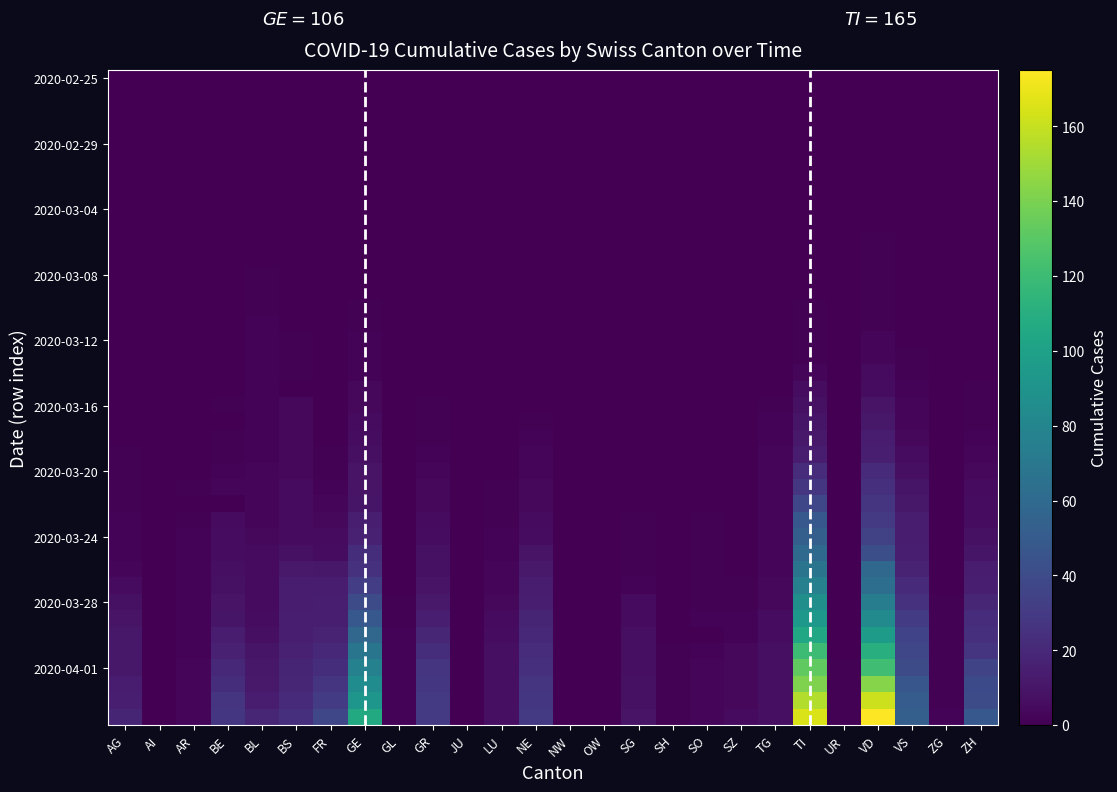

Reading left to right, what are all the values shown in this chart?

AG: 0=0	1=0	2=0	3=0	4=0	5=0	6=0	7=0	8=0	9=0	10=0	11=0	12=0	13=0	14=0	15=0	16=0	17=0	18=0	19=0	20=0	21=0	22=0	23=1	24=1	25=1	26=1	27=2	28=2	29=2	30=3	31=5	32=8	33=9	34=11	35=11	36=11	37=14	38=15	39=18
AI: 0=0	1=0	2=0	3=0	4=0	5=0	6=0	7=0	8=0	9=0	10=0	11=0	12=0	13=0	14=0	15=0	16=0	17=0	18=0	19=0	20=0	21=0	22=0	23=0	24=0	25=0	26=0	27=0	28=0	29=0	30=0	31=0	32=0	33=0	34=0	35=0	36=0	37=0	38=0	39=0
AR: 0=0	1=0	2=0	3=0	4=0	5=0	6=0	7=0	8=0	9=0	10=0	11=0	12=0	13=0	14=0	15=0	16=0	17=0	18=0	19=0	20=0	21=0	22=0	23=0	24=0	25=1	26=0	27=1	28=2	29=2	30=2	31=2	32=2	33=2	34=2	35=2	36=3	37=3	38=3	39=3
BE: 0=0	1=0	2=0	3=0	4=0	5=0	6=0	7=0	8=0	9=0	10=0	11=0	12=0	13=0	14=0	15=0	16=0	17=0	18=0	19=0	20=1	21=0	22=1	23=1	24=2	25=3	26=0	27=5	28=6	29=6	30=7	31=8	32=9	33=10	34=13	35=16	36=20	37=23	38=26	39=28
BL: 0=0	1=0	2=0	3=0	4=0	5=0	6=0	7=0	8=0	9=0	10=0	11=0	12=1	13=1	14=1	15=2	16=2	17=2	18=2	19=2	20=2	21=2	22=2	23=2	24=3	25=3	26=3	27=3	28=4	29=5	30=5	31=5	32=5	33=6	34=7	35=10	36=11	37=12	38=14	39=19
BS: 0=0	1=0	2=0	3=0	4=0	5=0	6=0	7=0	8=0	9=0	10=0	11=0	12=0	13=0	14=0	15=0	16=1	17=1	18=1	19=0	20=4	21=4	22=4	23=4	24=4	25=5	26=5	27=5	28=5	29=8	30=12	31=13	32=13	33=15	34=15	35=16	36=18	37=19	38=21	39=24
FR: 0=0	1=0	2=0	3=0	4=0	5=0	6=0	7=0	8=0	9=0	10=0	11=0	12=0	13=0	14=0	15=0	16=0	17=0	18=0	19=0	20=0	21=0	22=0	23=1	24=1	25=2	26=3	27=4	28=5	29=6	30=11	31=14	32=15	33=15	34=17	35=20	36=23	37=26	38=31	39=37
GE: 0=0	1=0	2=0	3=0	4=0	5=0	6=0	7=0	8=0	9=0	10=0	11=0	12=0	13=0	14=1	15=1	16=2	17=2	18=2	19=4	20=4	21=5	22=6	23=7	24=9	25=9	26=10	27=15	28=16	29=23	30=25	31=32	32=40	33=48	34=58	35=68	36=77	37=85	38=92	39=106
GL: 0=0	1=0	2=0	3=0	4=0	5=0	6=0	7=0	8=0	9=0	10=0	11=0	12=0	13=0	14=0	15=0	16=0	17=0	18=0	19=0	20=0	21=0	22=0	23=0	24=0	25=0	26=0	27=0	28=0	29=0	30=0	31=0	32=1	33=1	34=2	35=2	36=2	37=2	38=2	39=2
GR: 0=0	1=0	2=0	3=0	4=0	5=0	6=0	7=0	8=0	9=0	10=0	11=0	12=0	13=0	14=0	15=0	16=0	17=0	18=0	19=0	20=1	21=1	22=1	23=2	24=3	25=4	26=4	27=5	28=6	29=8	30=8	31=9	32=12	33=15	34=19	35=23	36=26	37=28	38=30	39=30
JU: 0=0	1=0	2=0	3=0	4=0	5=0	6=0	7=0	8=0	9=0	10=0	11=0	12=0	13=0	14=0	15=0	16=0	17=0	18=0	19=0	20=0	21=0	22=0	23=0	24=0	25=0	26=0	27=0	28=0	29=0	30=0	31=0	32=0	33=0	34=0	35=0	36=0	37=0	38=0	39=0
LU: 0=0	1=0	2=0	3=0	4=0	5=0	6=0	7=0	8=0	9=0	10=0	11=0	12=0	13=0	14=0	15=0	16=0	17=0	18=0	19=0	20=0	21=0	22=0	23=0	24=0	25=1	26=1	27=1	28=2	29=2	30=3	31=3	32=4	33=5	34=6	35=7	36=7	37=7	38=7	39=7
NE: 0=0	1=0	2=0	3=0	4=0	5=0	6=0	7=0	8=0	9=0	10=0	11=0	12=0	13=0	14=0	15=0	16=0	17=0	18=0	19=0	20=0	21=1	22=2	23=3	24=3	25=4	26=4	27=5	28=6	29=9	30=12	31=13	32=15	33=18	34=20	35=22	36=24	37=27	38=28	39=30
NW: 0=0	1=0	2=0	3=0	4=0	5=0	6=0	7=0	8=0	9=0	10=0	11=0	12=0	13=0	14=0	15=0	16=0	17=0	18=0	19=0	20=0	21=0	22=0	23=0	24=0	25=0	26=0	27=0	28=0	29=0	30=0	31=0	32=0	33=0	34=0	35=0	36=0	37=0	38=0	39=0
OW: 0=0	1=0	2=0	3=0	4=0	5=0	6=0	7=0	8=0	9=0	10=0	11=0	12=0	13=0	14=0	15=0	16=0	17=0	18=0	19=0	20=0	21=0	22=0	23=0	24=0	25=0	26=0	27=0	28=0	29=0	30=0	31=0	32=0	33=0	34=0	35=0	36=0	37=0	38=0	39=0
SG: 0=0	1=0	2=0	3=0	4=0	5=0	6=0	7=0	8=0	9=0	10=0	11=0	12=0	13=0	14=0	15=0	16=0	17=0	18=0	19=0	20=0	21=0	22=0	23=0	24=0	25=0	26=0	27=1	28=1	29=1	30=1	31=2	32=5	33=5	34=7	35=7	36=7	37=8	38=8	39=9
SH: 0=0	1=0	2=0	3=0	4=0	5=0	6=0	7=0	8=0	9=0	10=0	11=0	12=0	13=0	14=0	15=0	16=0	17=0	18=0	19=0	20=0	21=0	22=0	23=0	24=0	25=0	26=0	27=0	28=0	29=0	30=0	31=0	32=0	33=0	34=0	35=1	36=1	37=1	38=1	39=1
SO: 0=0	1=0	2=0	3=0	4=0	5=0	6=0	7=0	8=0	9=0	10=0	11=0	12=0	13=0	14=0	15=0	16=0	17=0	18=0	19=0	20=0	21=0	22=0	23=0	24=0	25=0	26=0	27=1	28=1	29=1	30=1	31=1	32=1	33=2	34=0	35=2	36=3	37=3	38=3	39=3
SZ: 0=0	1=0	2=0	3=0	4=0	5=0	6=0	7=0	8=0	9=0	10=0	11=0	12=0	13=0	14=0	15=0	16=0	17=0	18=0	19=0	20=0	21=0	22=0	23=0	24=0	25=0	26=0	27=0	28=0	29=0	30=0	31=1	32=1	33=2	34=2	35=4	36=4	37=4	38=4	39=5
TG: 0=0	1=0	2=0	3=0	4=0	5=0	6=0	7=0	8=0	9=0	10=0	11=0	12=0	13=0	14=0	15=0	16=0	17=0	18=0	19=0	20=1	21=2	22=2	23=3	24=3	25=3	26=3	27=3	28=3	29=3	30=3	31=4	32=4	33=6	34=6	35=7	36=7	37=7	38=7	39=7
TI: 0=0	1=0	2=0	3=0	4=0	5=0	6=0	7=0	8=0	9=0	10=0	11=0	12=0	13=0	14=1	15=1	16=1	17=1	18=3	19=6	20=8	21=10	22=12	23=13	24=22	25=28	26=37	27=48	28=53	29=60	30=67	31=76	32=87	33=93	34=105	35=120	36=132	37=141	38=155	39=165
UR: 0=0	1=0	2=0	3=0	4=0	5=0	6=0	7=0	8=0	9=0	10=0	11=0	12=0	13=0	14=0	15=0	16=0	17=0	18=0	19=0	20=0	21=0	22=0	23=0	24=0	25=0	26=0	27=0	28=0	29=0	30=0	31=0	32=0	33=0	34=0	35=0	36=1	37=1	38=1	39=1
VD: 0=0	1=0	2=0	3=0	4=0	5=0	6=0	7=0	8=0	9=0	10=1	11=1	12=1	13=1	14=1	15=1	16=3	17=3	18=5	19=6	20=9	21=11	22=14	23=15	24=21	25=24	26=26	27=30	28=34	29=42	30=59	31=63	32=74	33=84	34=97	35=110	36=121	37=143	38=162	39=175
VS: 0=0	1=0	2=0	3=0	4=0	5=0	6=0	7=0	8=0	9=0	10=0	11=0	12=0	13=0	14=0	15=0	16=0	17=1	18=1	19=2	20=3	21=3	22=4	23=6	24=7	25=10	26=11	27=13	28=14	29=15	30=17	31=21	32=25	33=31	34=35	35=37	36=40	37=47	38=51	39=53
ZG: 0=0	1=0	2=0	3=0	4=0	5=0	6=0	7=0	8=0	9=0	10=0	11=0	12=0	13=0	14=0	15=0	16=0	17=0	18=0	19=0	20=0	21=0	22=0	23=0	24=0	25=0	26=0	27=0	28=0	29=0	30=0	31=0	32=1	33=1	34=1	35=1	36=1	37=1	38=1	39=2
ZH: 0=0	1=0	2=0	3=0	4=0	5=0	6=0	7=0	8=0	9=0	10=0	11=0	12=0	13=0	14=0	15=0	16=0	17=0	18=0	19=1	20=1	21=1	22=2	23=3	24=4	25=5	26=6	27=6	28=8	29=10	30=13	31=15	32=19	33=22	34=24	35=27	36=36	37=39	38=41	39=48